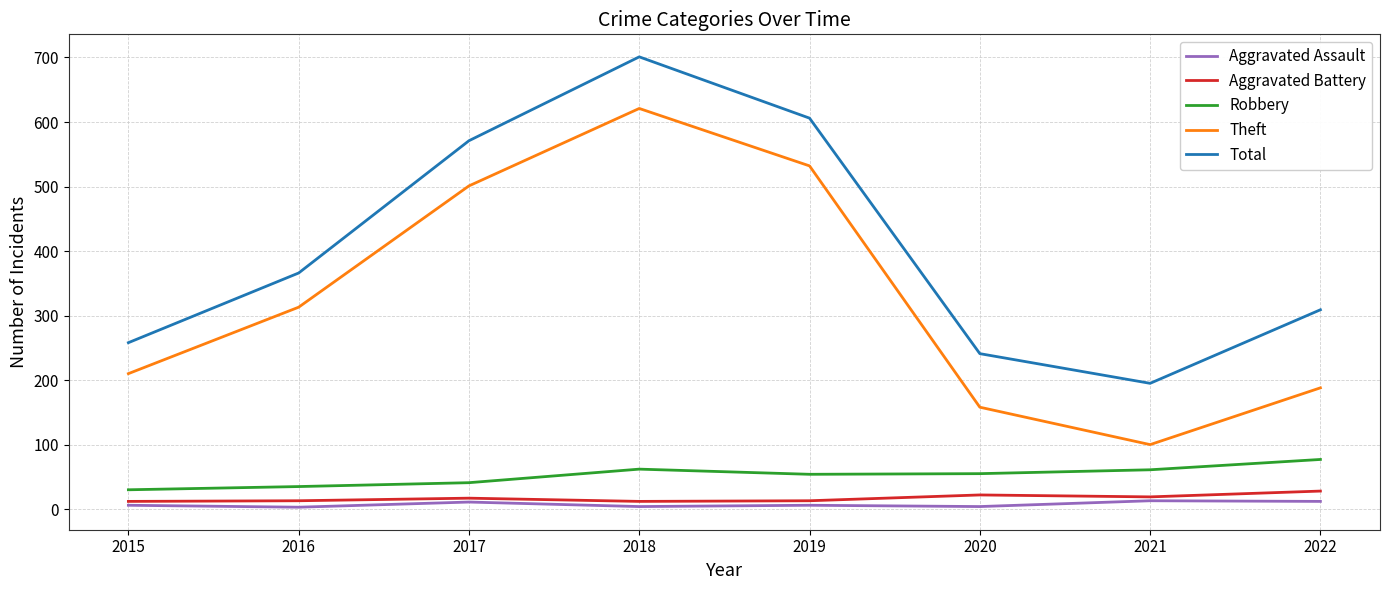

Which series changed the most between 2017 and 2021?

Theft